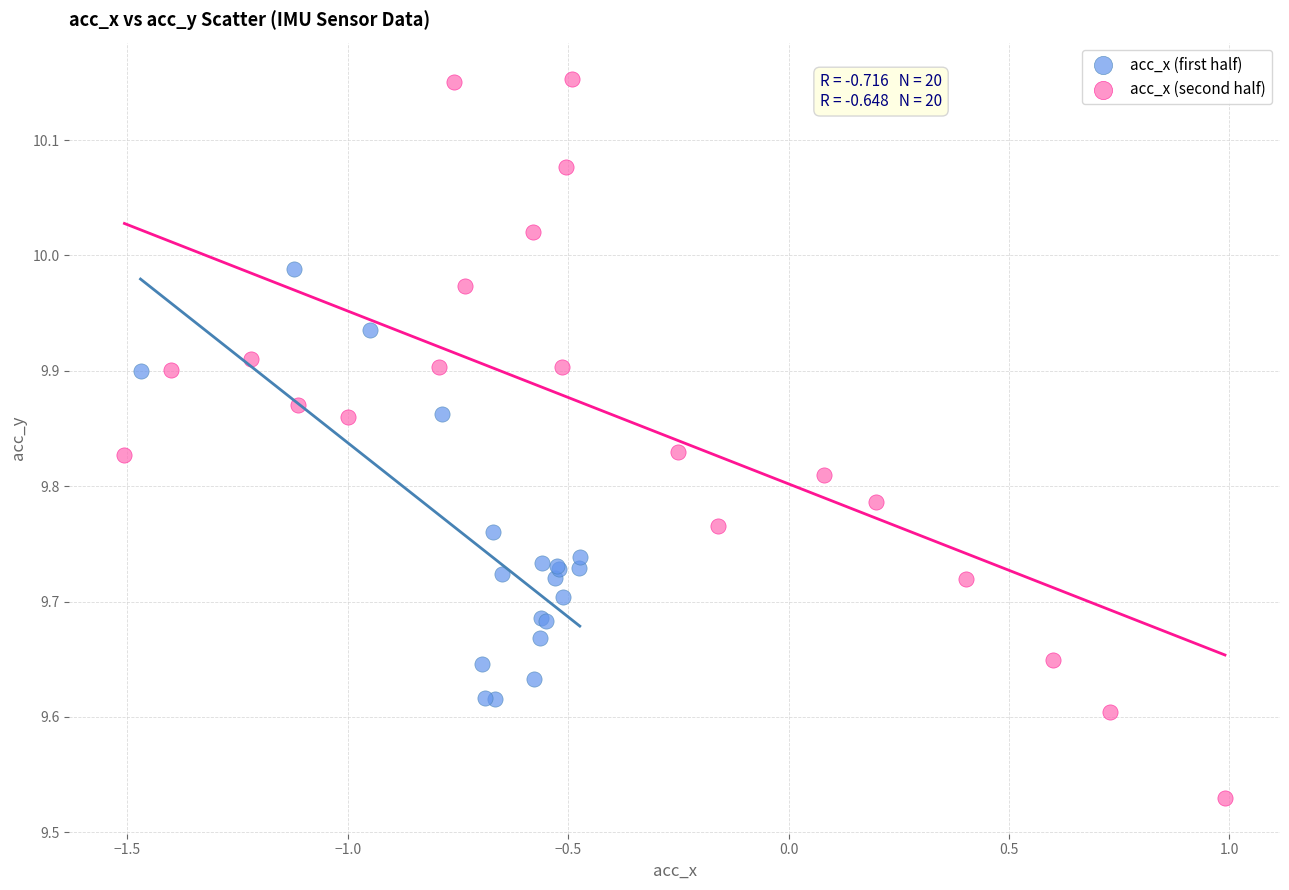

Which series has the largest Y range (max minus min)?

acc_x (second half)